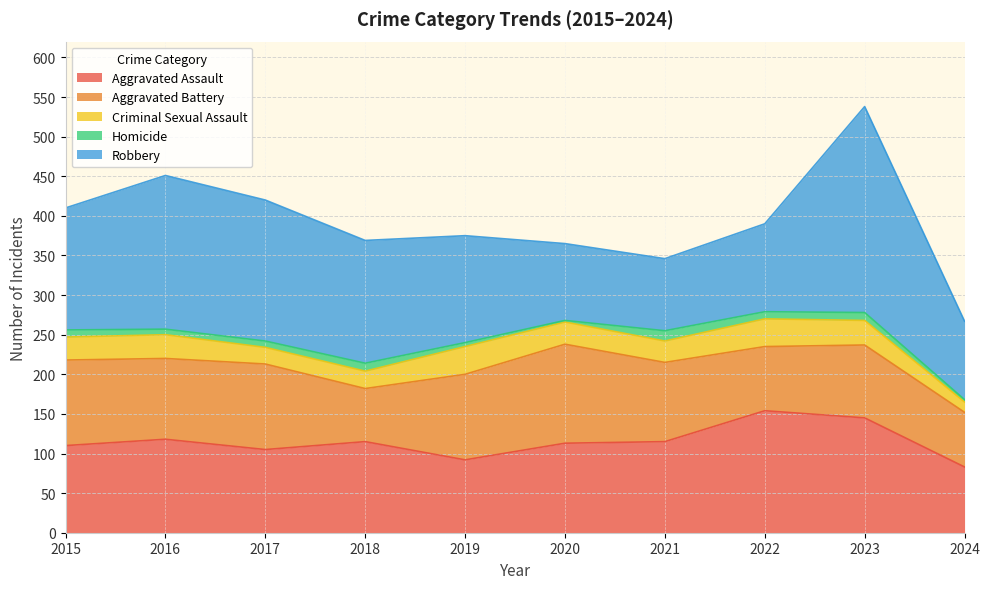

True or false: Homicide and Aggravated Battery intersect in this chart.

False